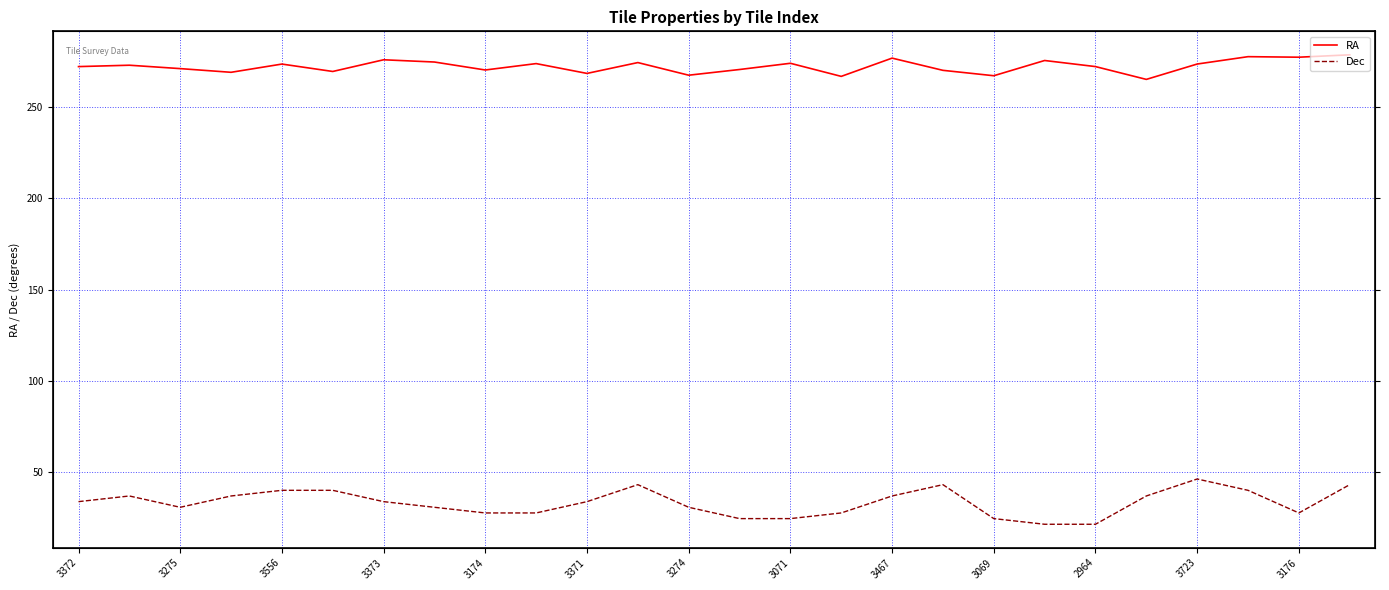

What is the minimum value shown in the chart?

21.5